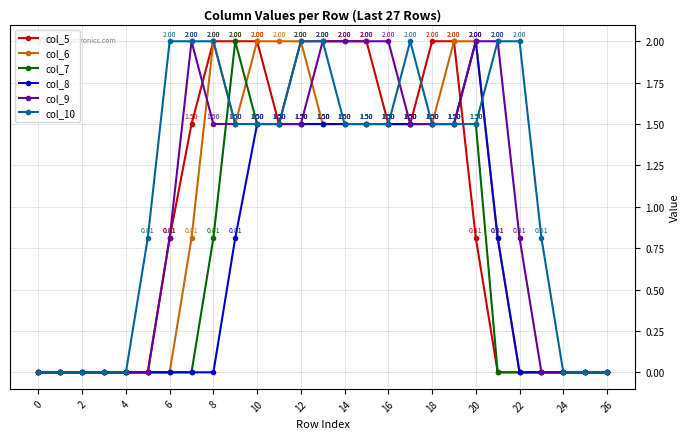

True or false: col_6 has more than 0 points higher than both neighbors.

True